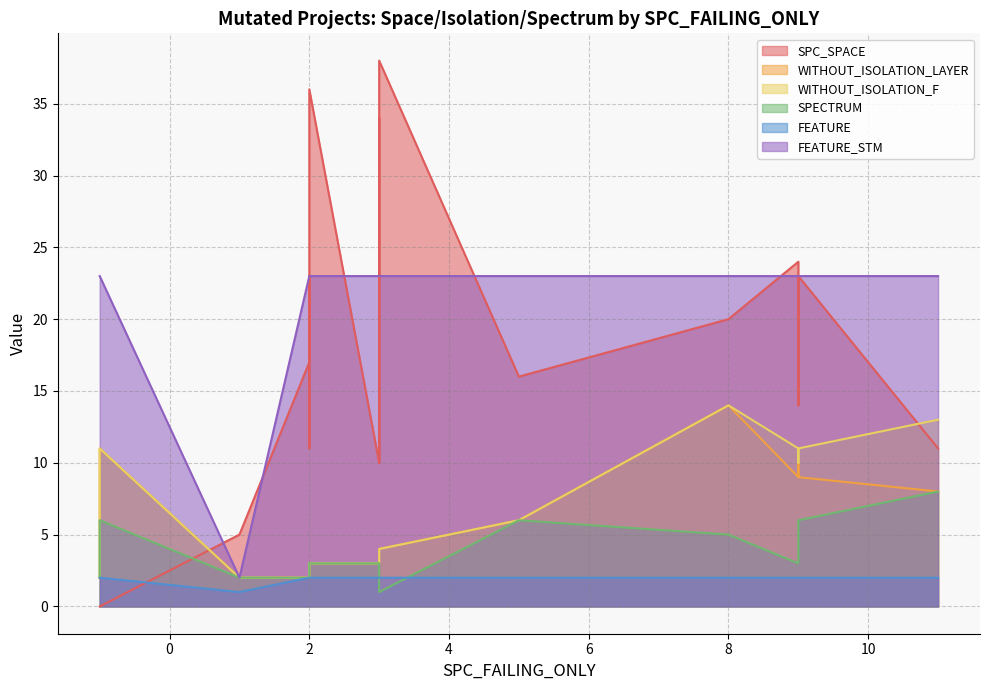

Which series has the largest total across all categories?

FEATURE_STM